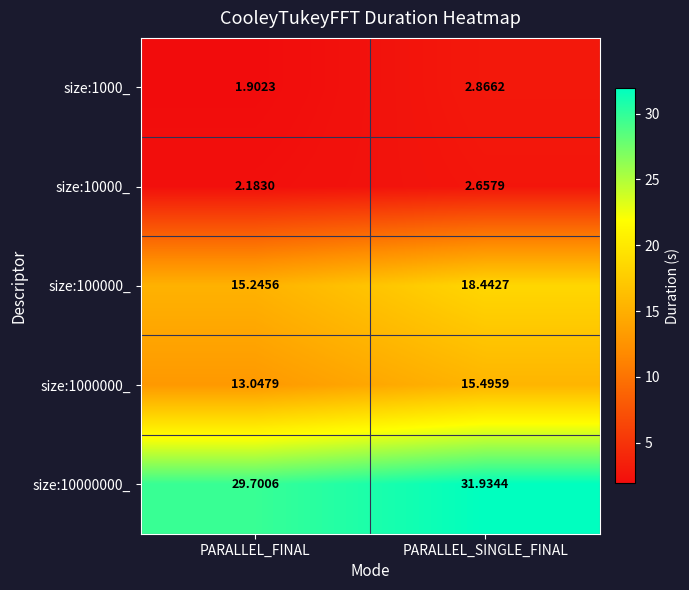

At which label does size:1000000_ first exceed 15?

PARALLEL_SINGLE_FINAL